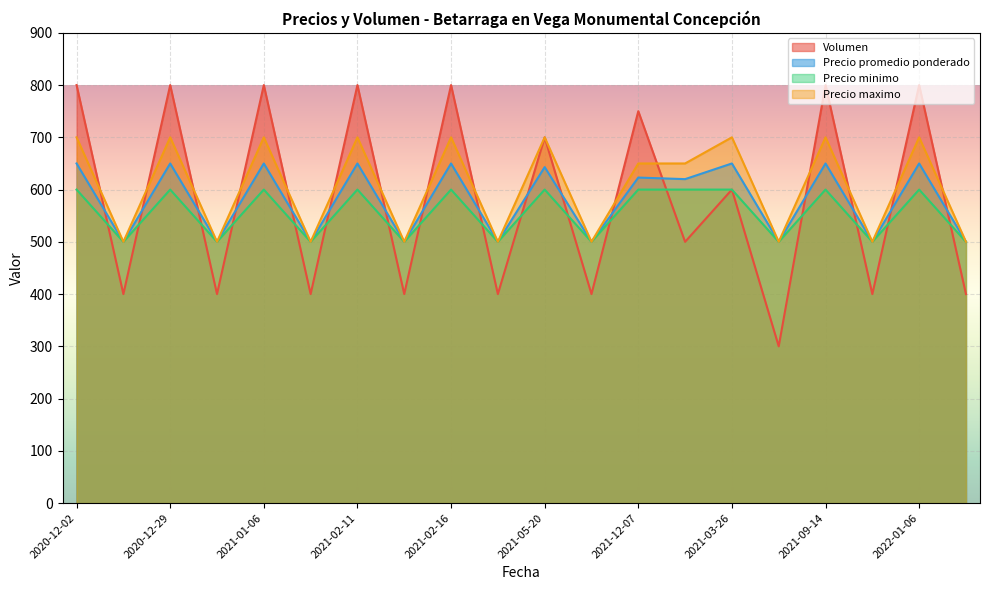

What is the total value across all series at 2021-12-07?

2623